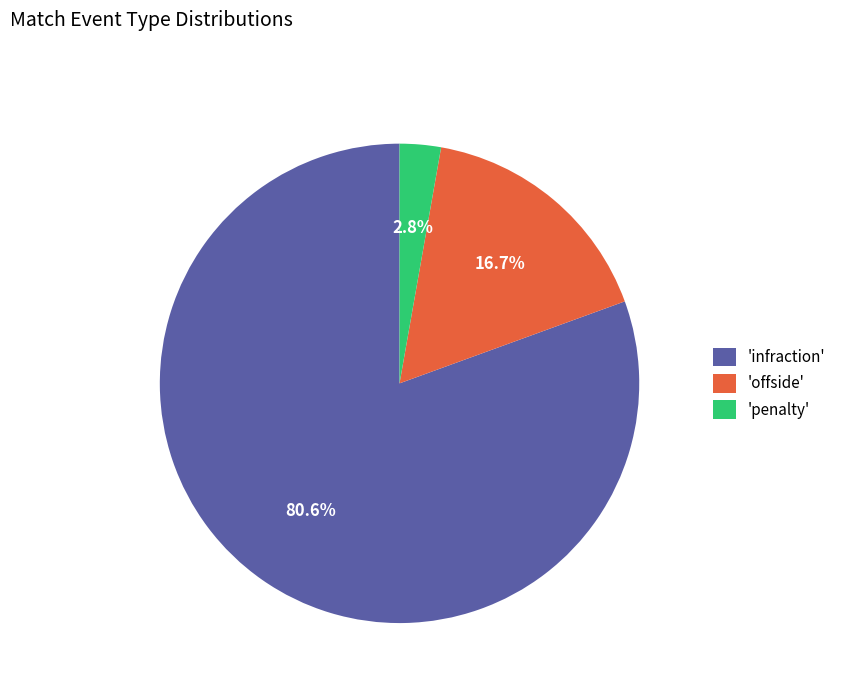

How many segments does this pie chart have?

3